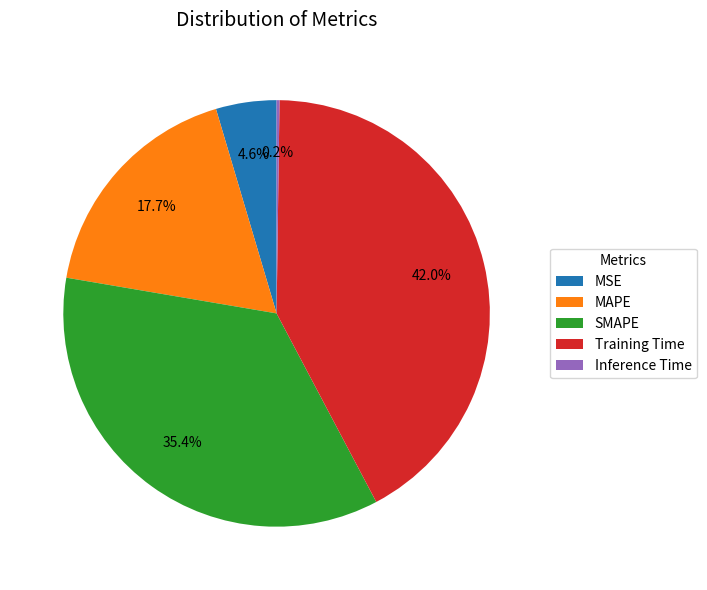

Do MAPE and Training Time together represent more than half of the pie?

Yes